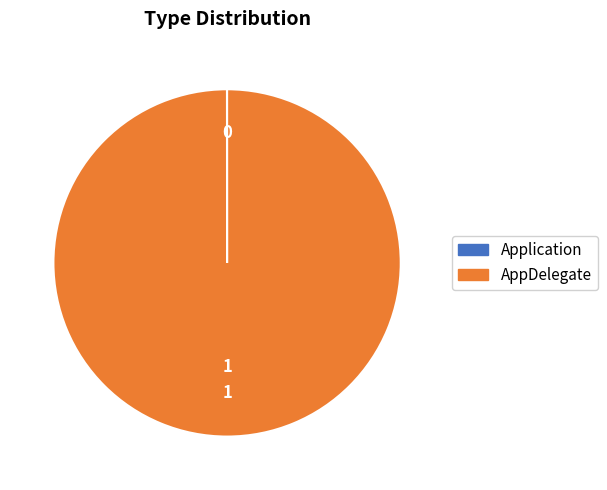

What is the largest slice in the pie chart?

AppDelegate